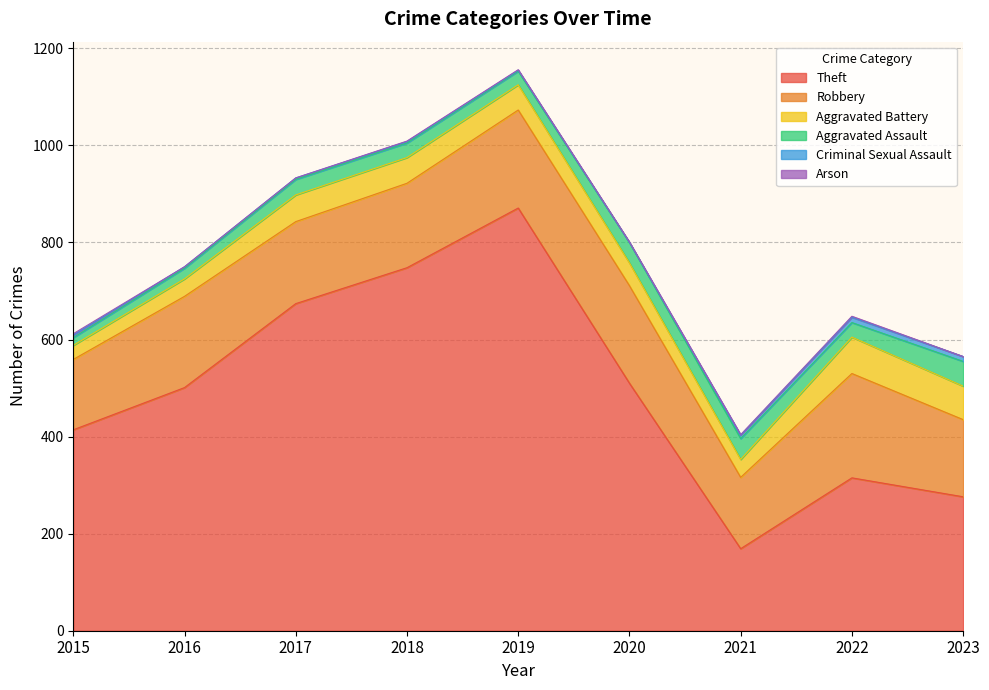

Where is the first local maximum for Aggravated Battery?

2017